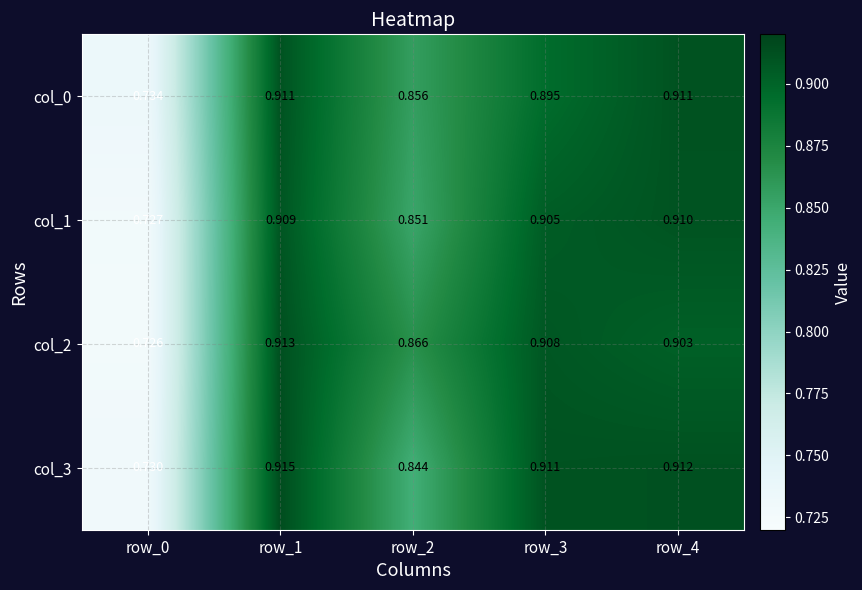

Which category has the highest value across all series?

row_1